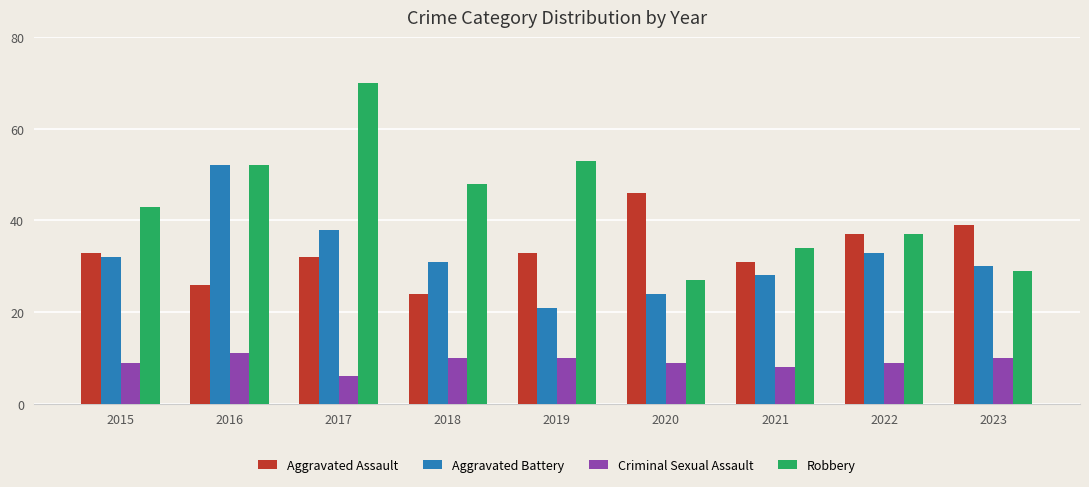

The value of Aggravated Assault at 2018 is 9. True or false?

False